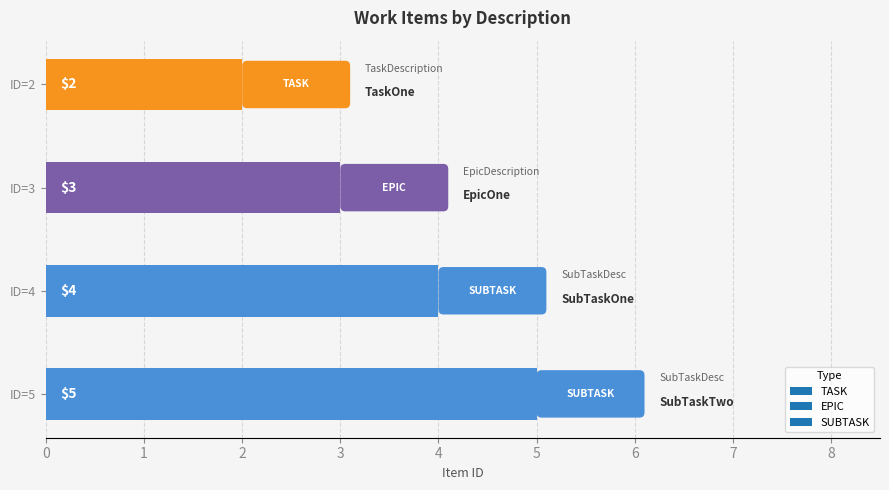

Rank the categories by value from lowest to highest.

ID=2, ID=3, ID=4, ID=5